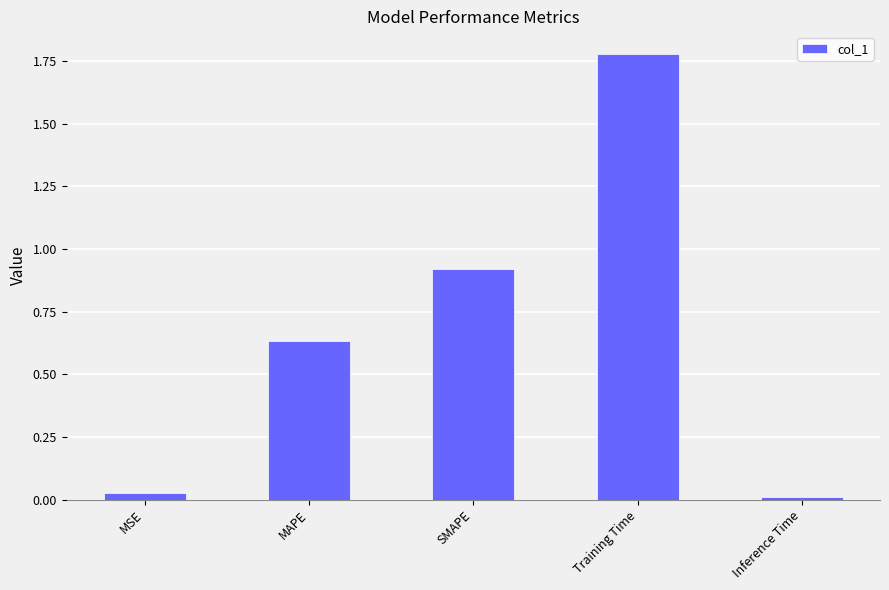

At which label is the value closest to 0?

Inference Time